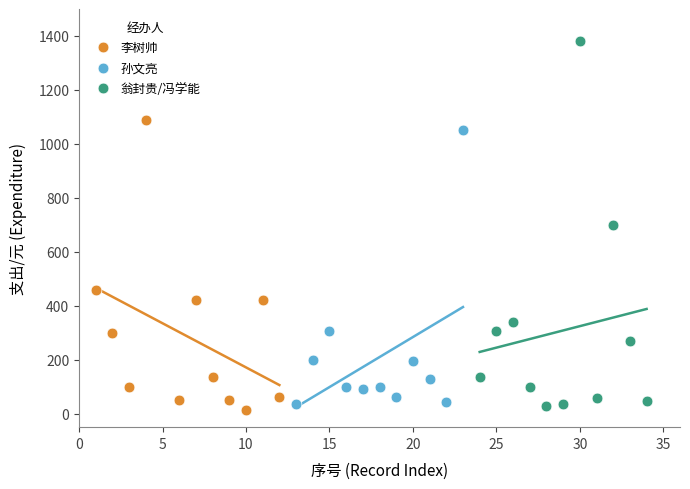

What are all the series names shown in the legend?

李树帅, 孙文亮, 翁封贵/冯学能